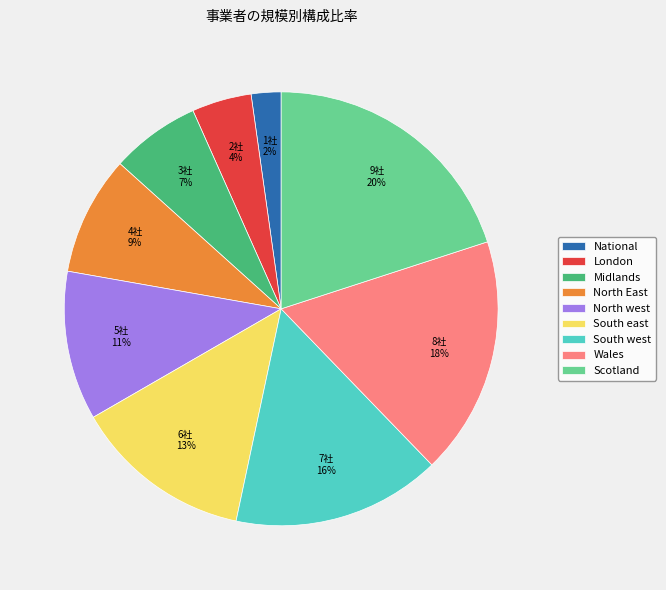

What percentage is the North East slice, to the nearest percent?

9%